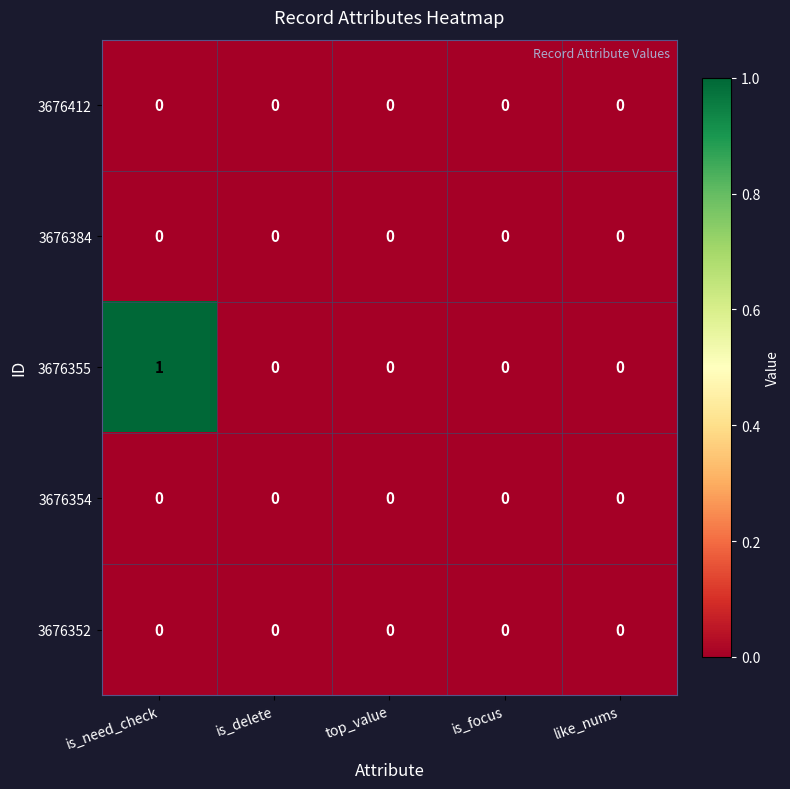

Reading left to right, extract all data points from this chart.

3676412: 0	0	0	0	0
3676384: 0	0	0	0	0
3676355: 1	0	0	0	0
3676354: 0	0	0	0	0
3676352: 0	0	0	0	0